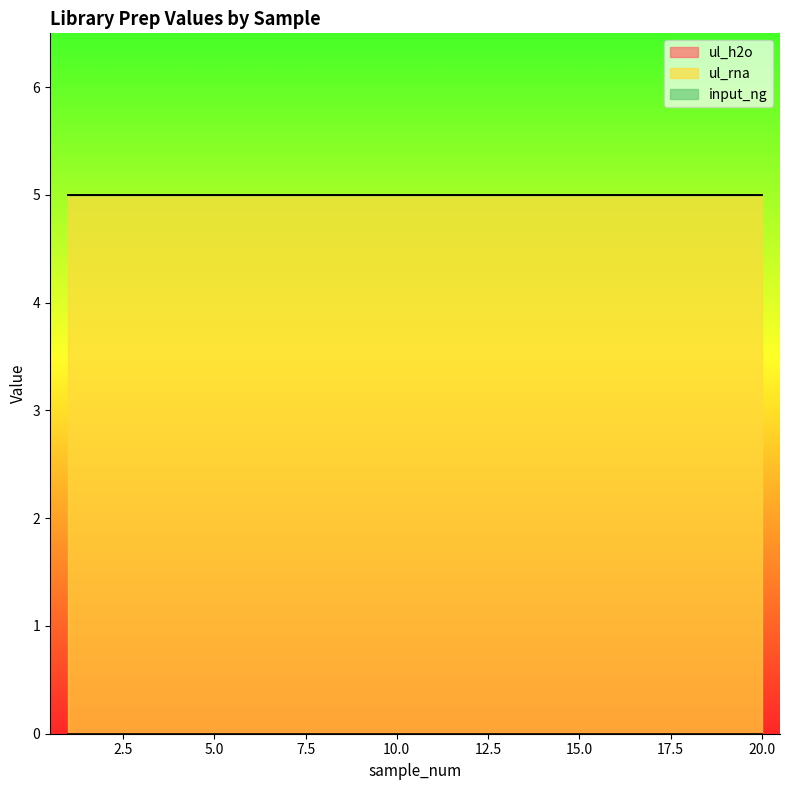

At 7, list the series in order from largest to smallest.

ul_rna, ul_h2o, input_ng